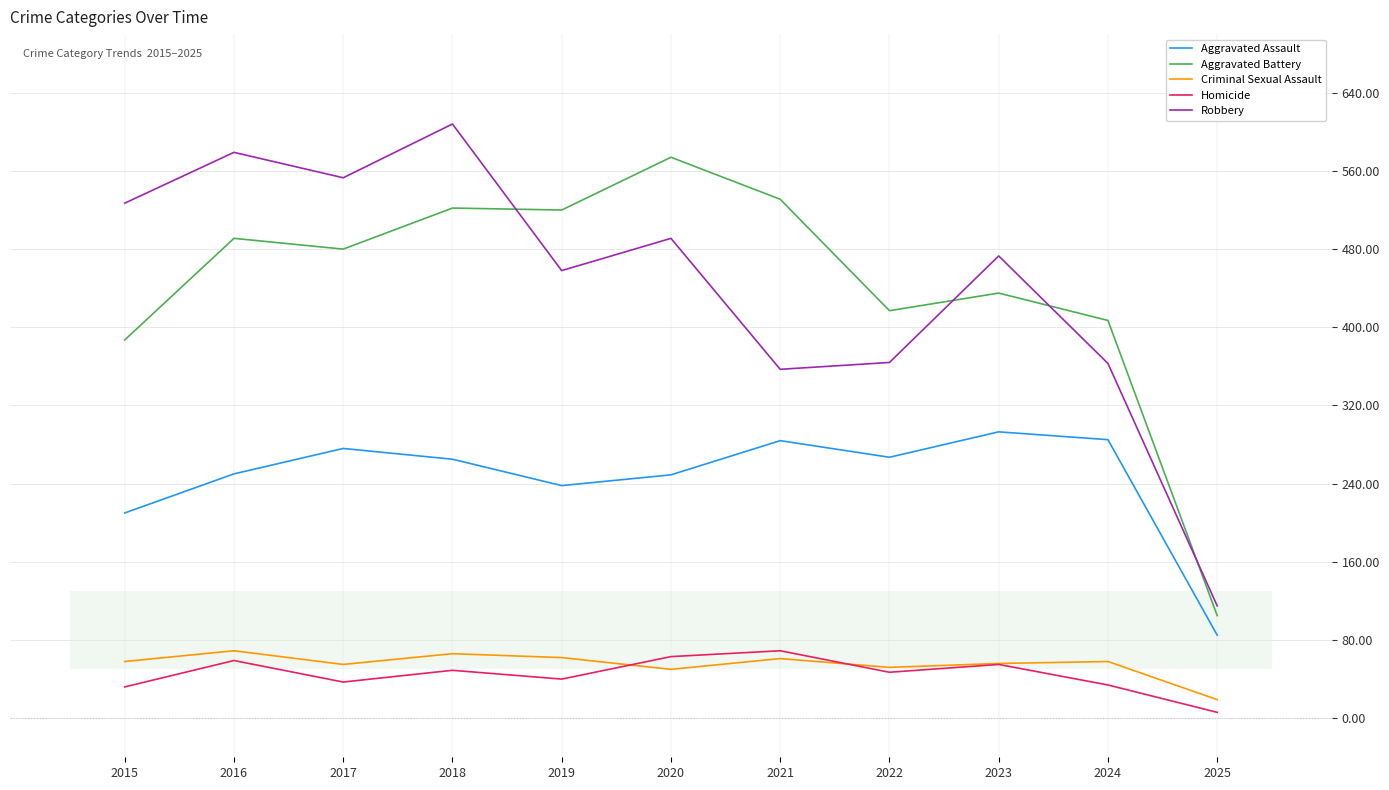

Is the value of Aggravated Assault at 2016 greater than the value of Criminal Sexual Assault at 2017?

Yes